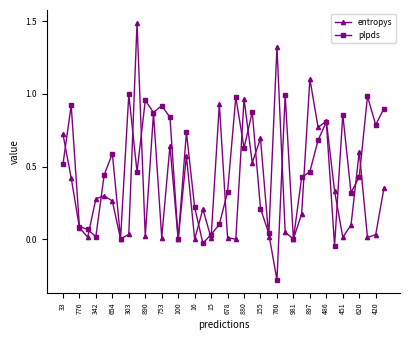

Count the number of categories in the chart.

40